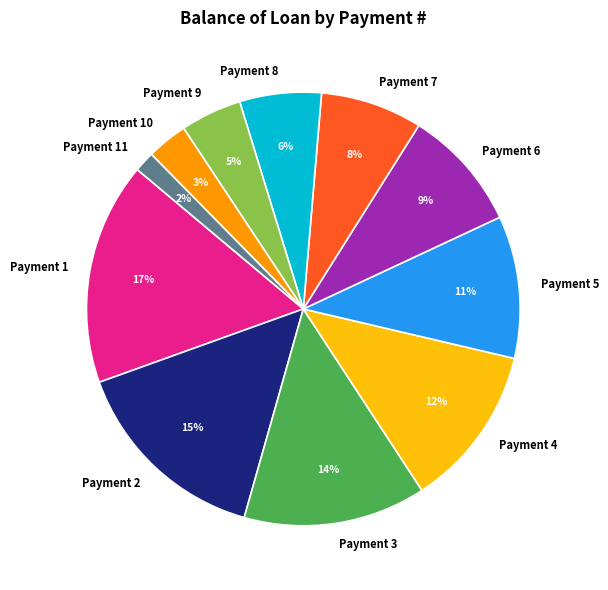

To the nearest percent, what is the difference between the largest and smallest slice percentages?

15%